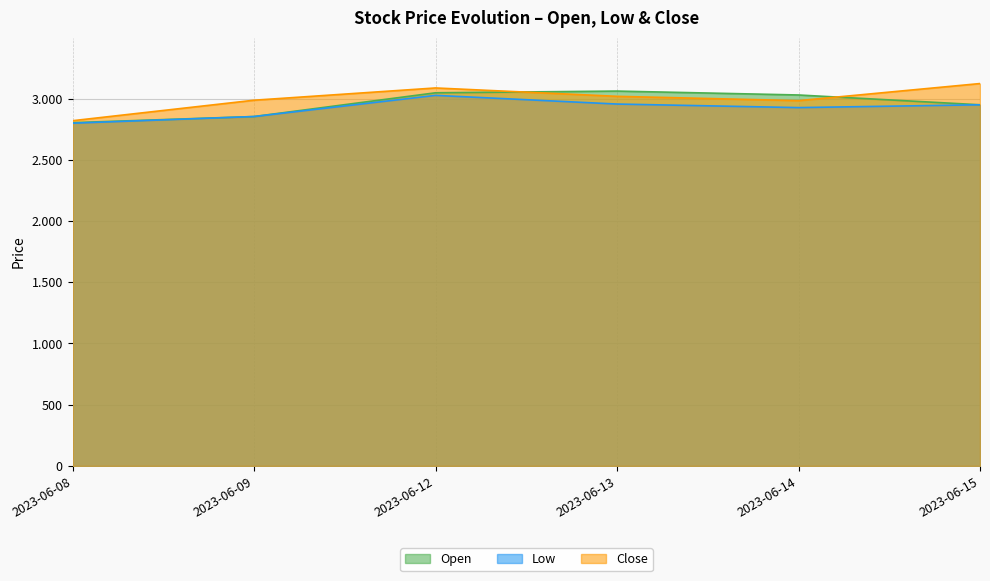

How many distinct data groups are displayed?

3